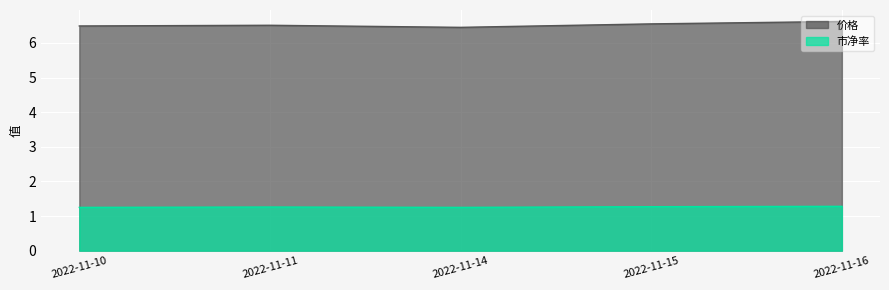

Reading left to right, list all the values displayed in this chart.

价格: 2022-11-10=6.5	2022-11-11=6.5	2022-11-14=6.5	2022-11-15=6.5	2022-11-16=6.6
市净率: 2022-11-10=1.2	2022-11-11=1.3	2022-11-14=1.2	2022-11-15=1.3	2022-11-16=1.3